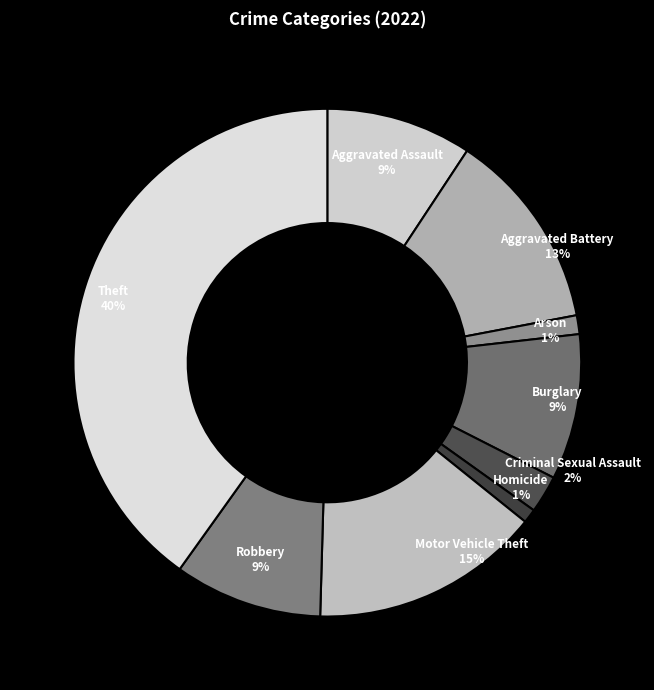

How many segments does this pie chart have?

9